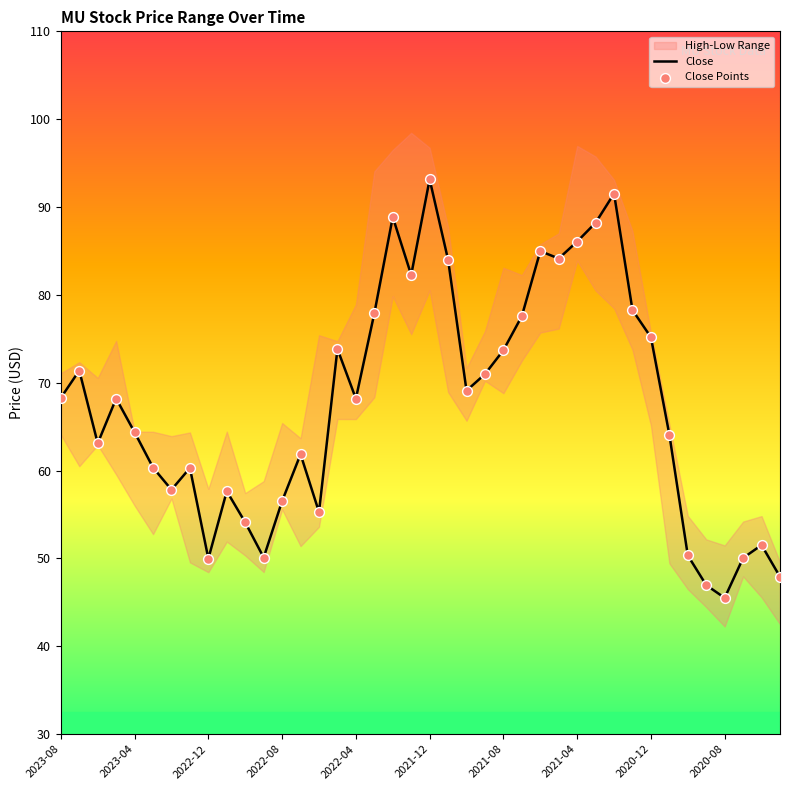

What is the minimum value for Close?

45.5